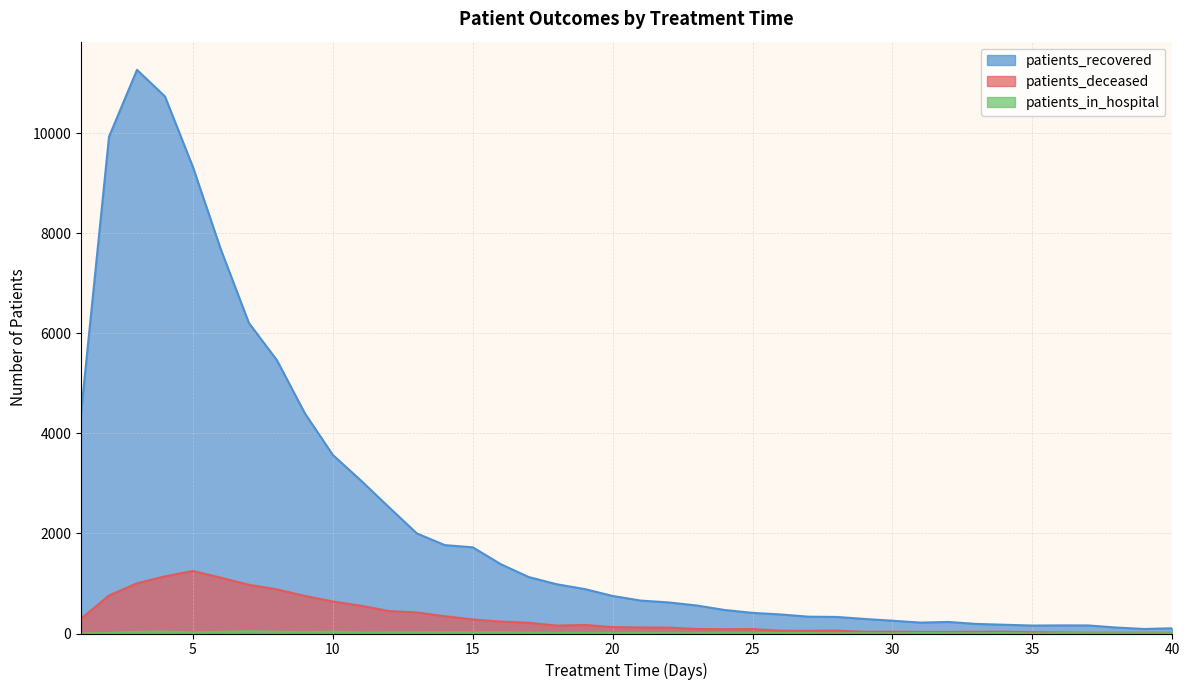

How many interior local valleys does the patients_recovered series have?

3